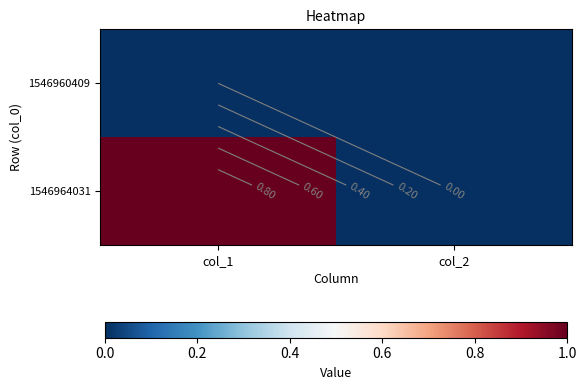

List the series in order of their peak value, lowest first.

1546960409, 1546964031